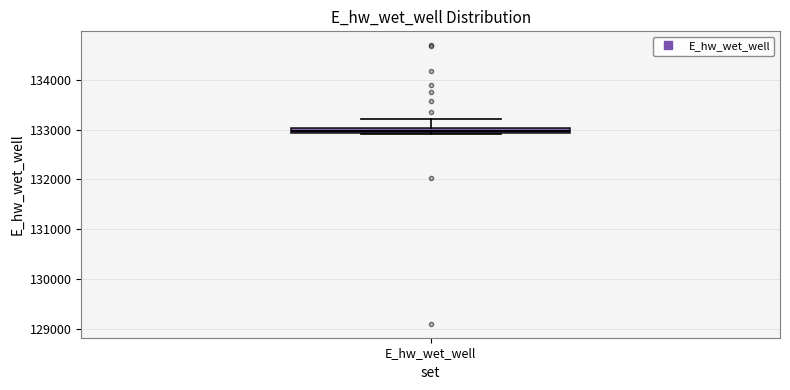

Where is the lower edge of the box for E_hw_wet_well on the y-axis? The values are not printed on the chart, so give them approximately, as read against the axis.

132900